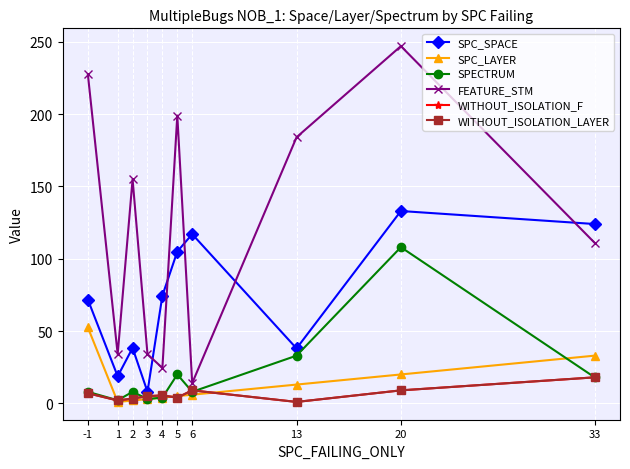

What is the difference between the maximum and second lowest values in the SPC_SPACE series?

114.3